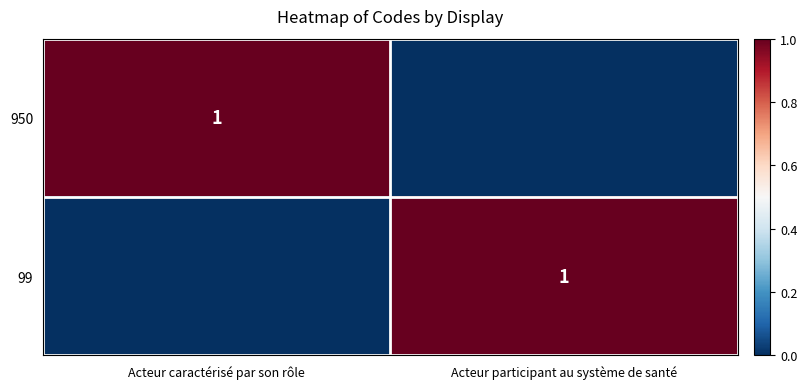

The value of 99 at Acteur participant au système de santé is 1. True or false?

True